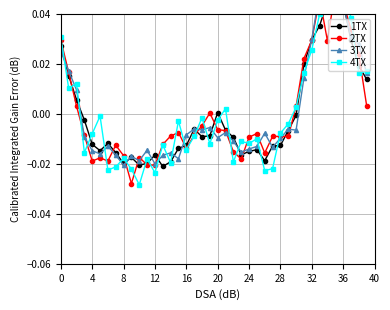

What is the difference between the maximum and minimum values in the 4TX series?

0.1